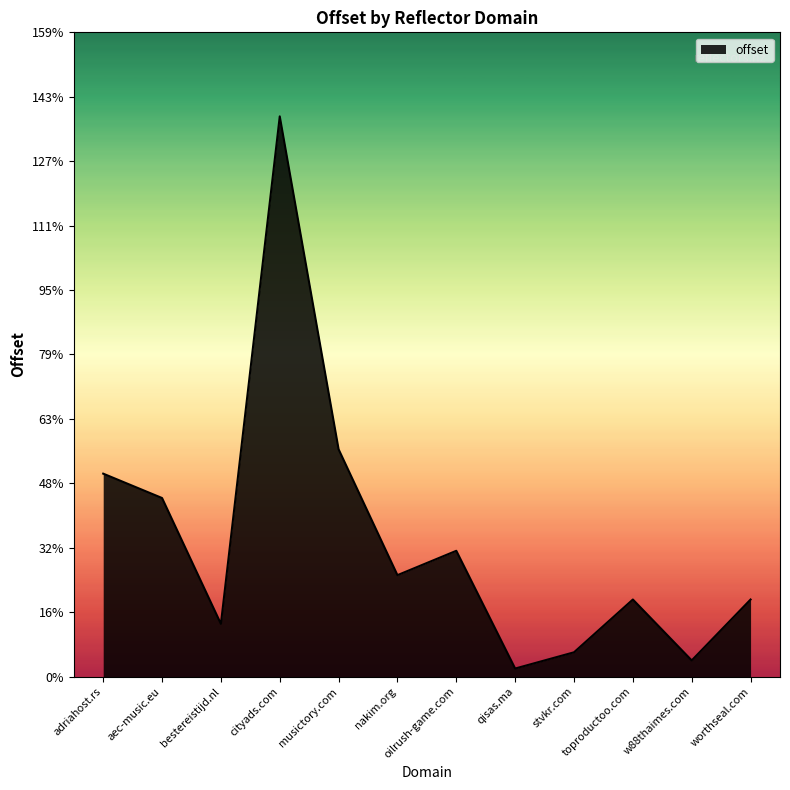

The value at bestereistijd.nl is 13. True or false?

True